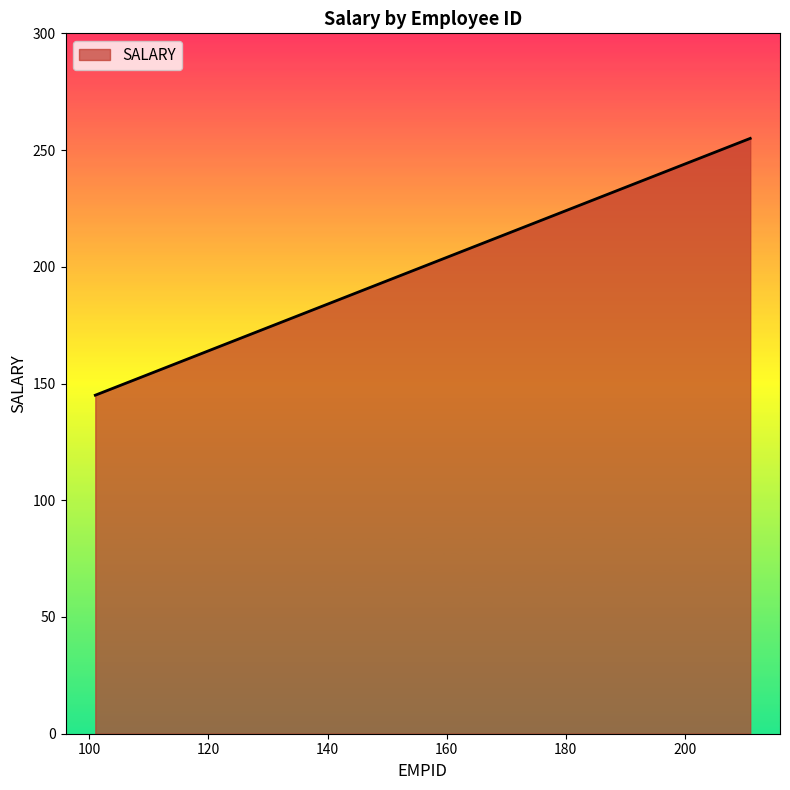

What is the difference between the maximum and minimum values?

110